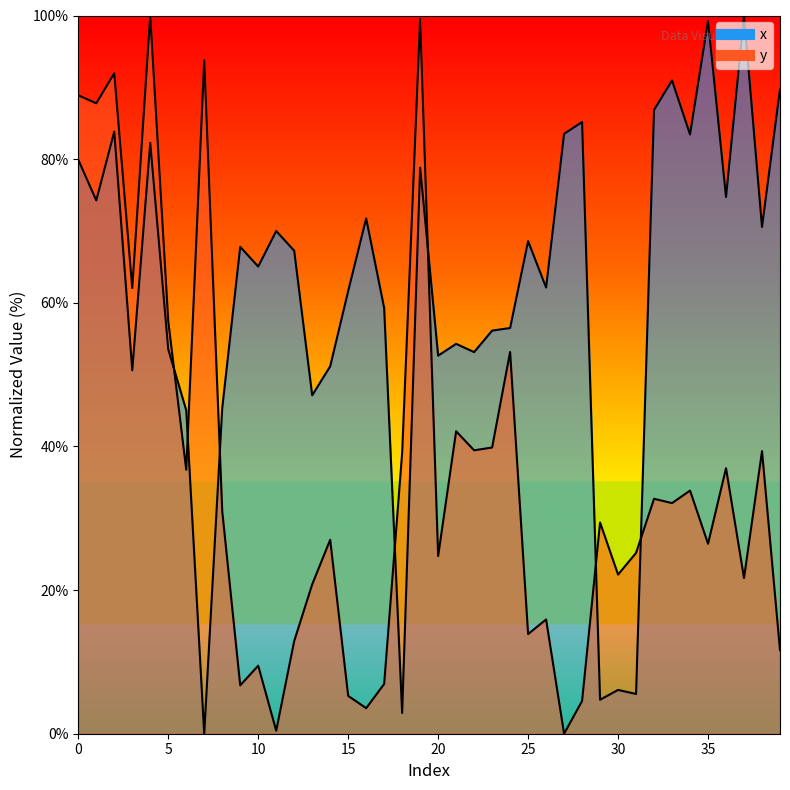

After their last crossing, which series has the higher values: x or y?

x